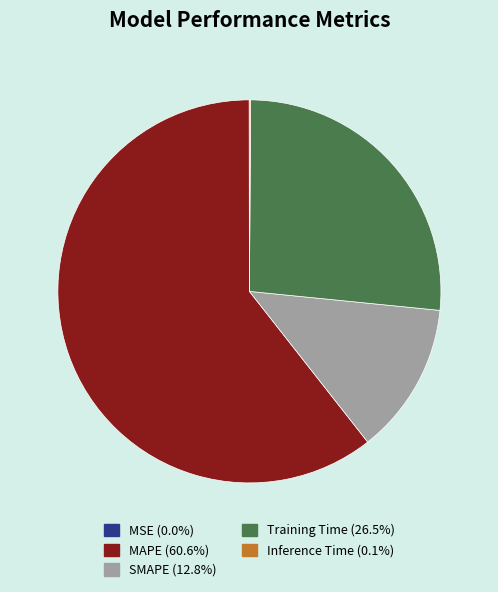

Combined, do MAPE and Training Time account for over 50%?

Yes